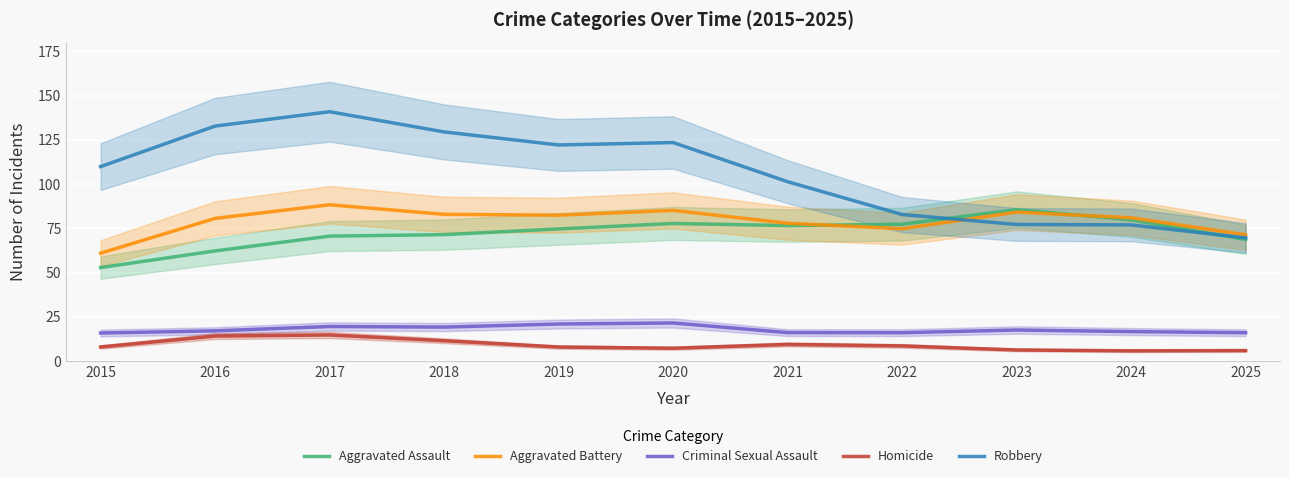

What is the sum of the Aggravated Battery values at 2021 and 2023?

162.1